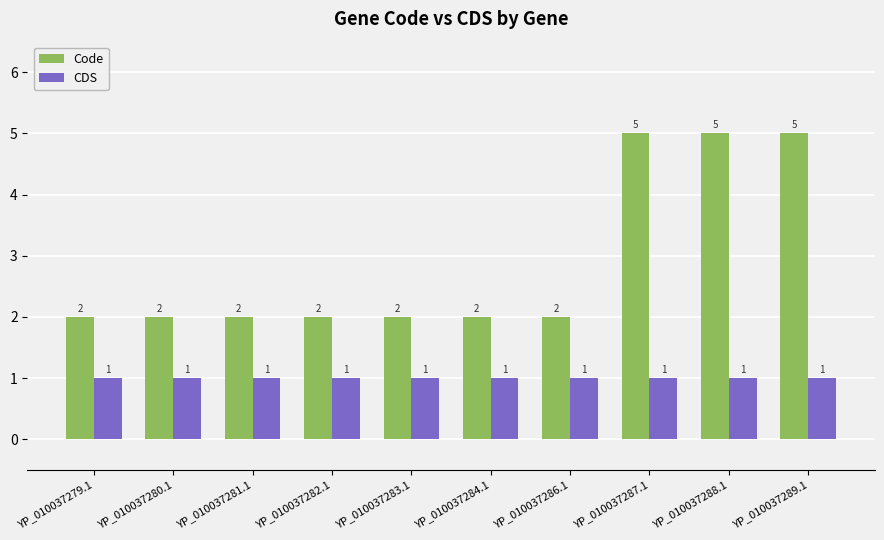

Read the Code value at YP_010037288.1.

5